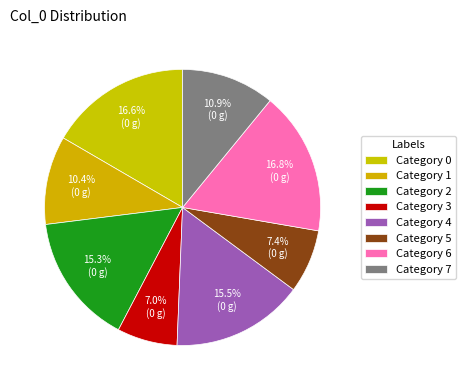

How many segments does this pie chart have?

8